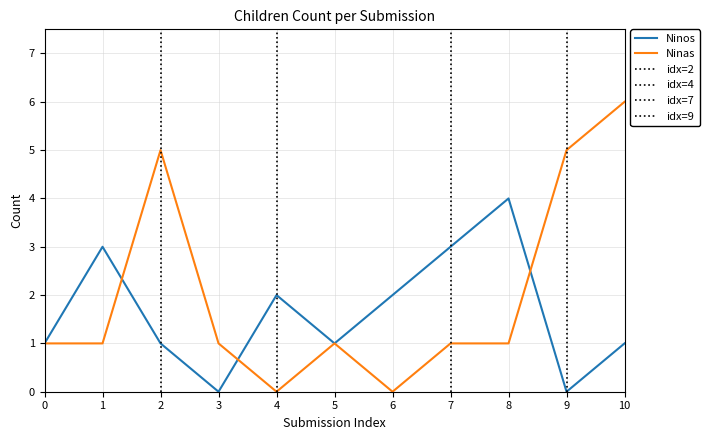

What is the greatest value displayed?

6